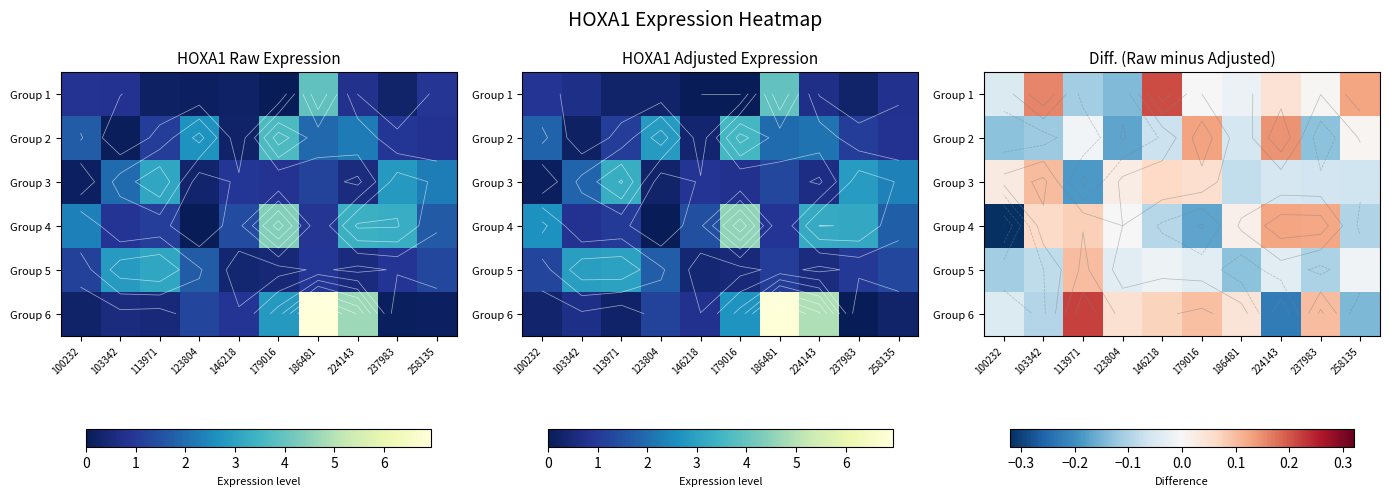

At how many categories does at least one series exceed 0?

10